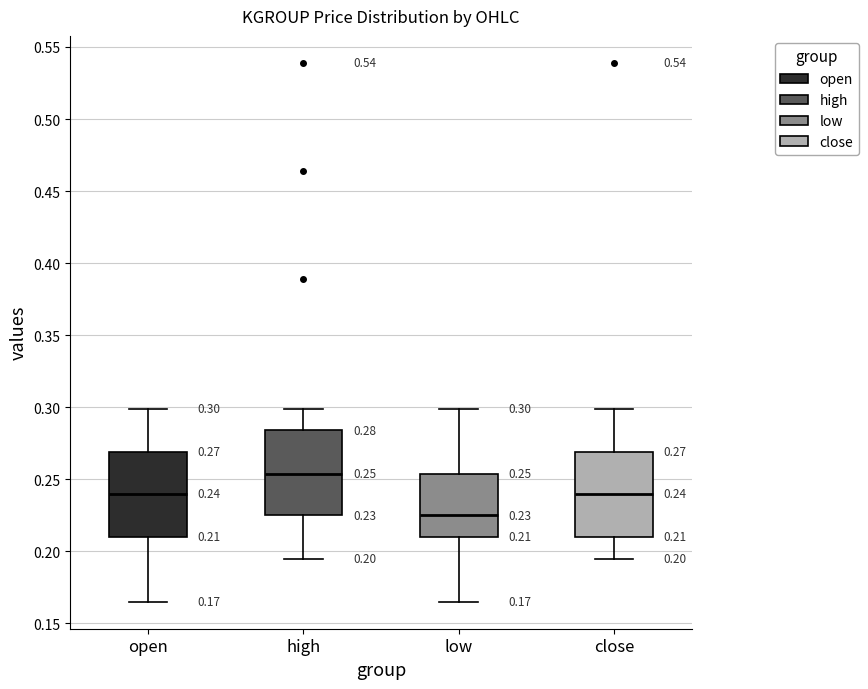

Which box's median line is the lowest?

low